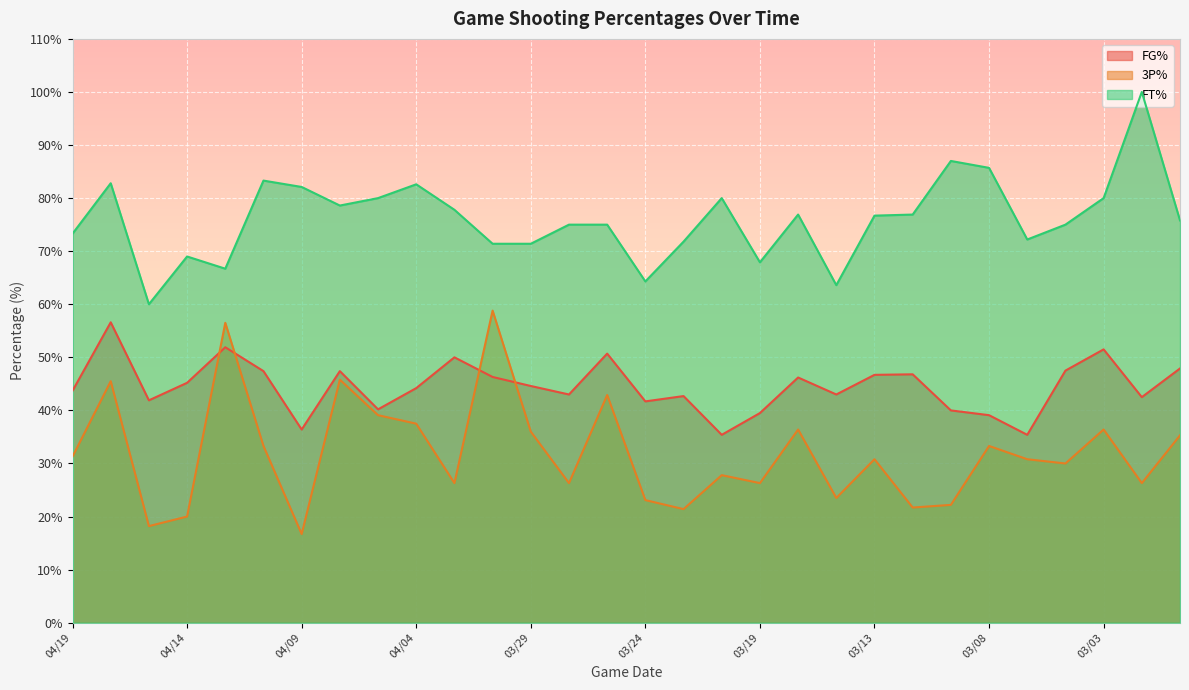

Is it true that FT% equals 27.2 at 04/15?

False